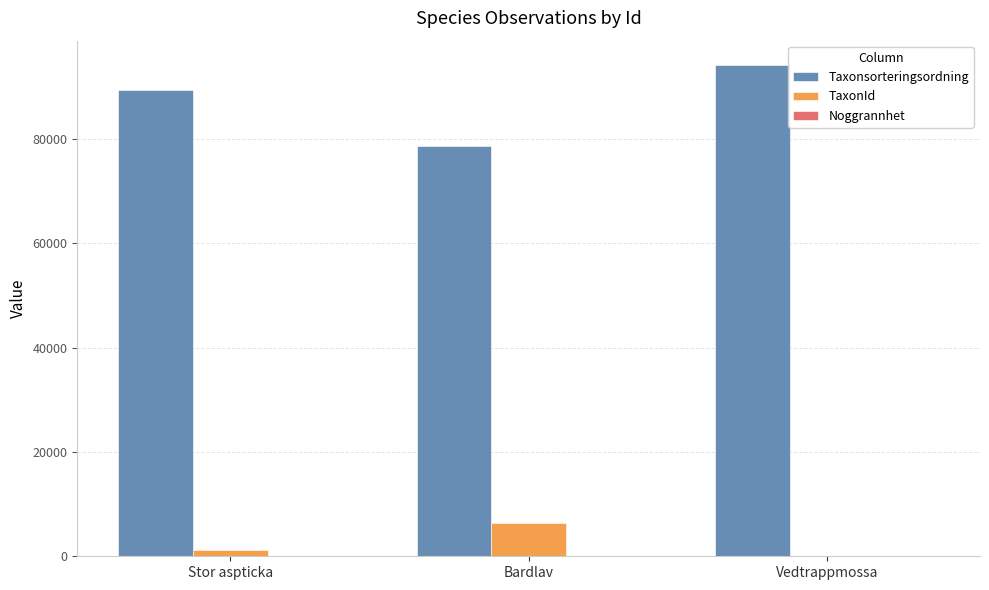

Which series changed the most between Stor aspticka and Vedtrappmossa?

Taxonsorteringsordning